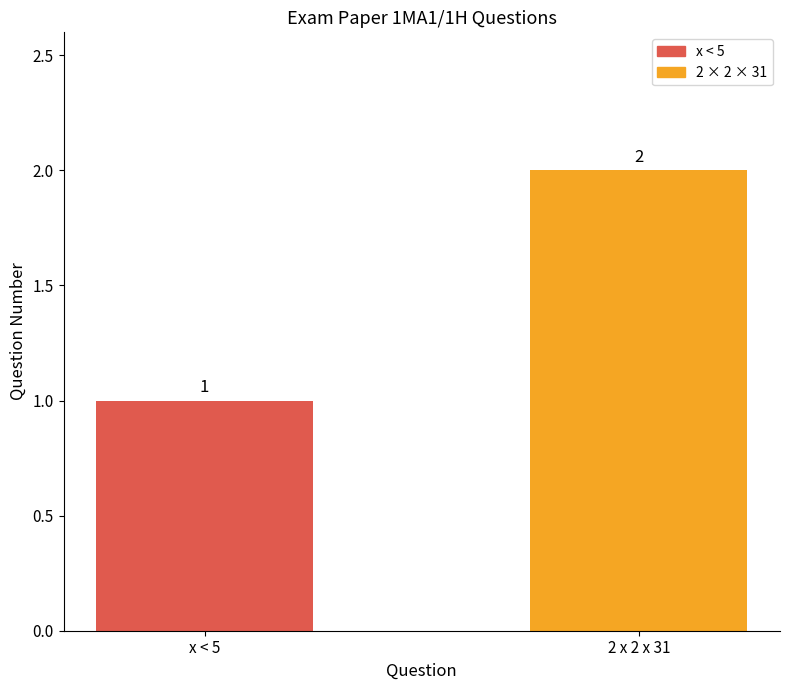

Where is the data nearest to the value 1?

x < 5